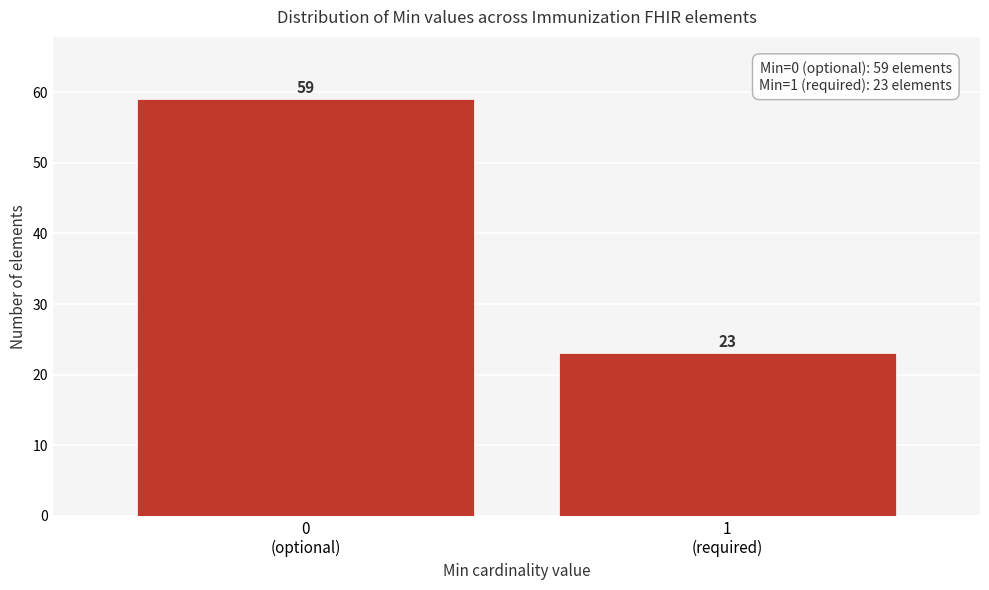

Reading left to right, list all the values displayed in this chart.

59	23